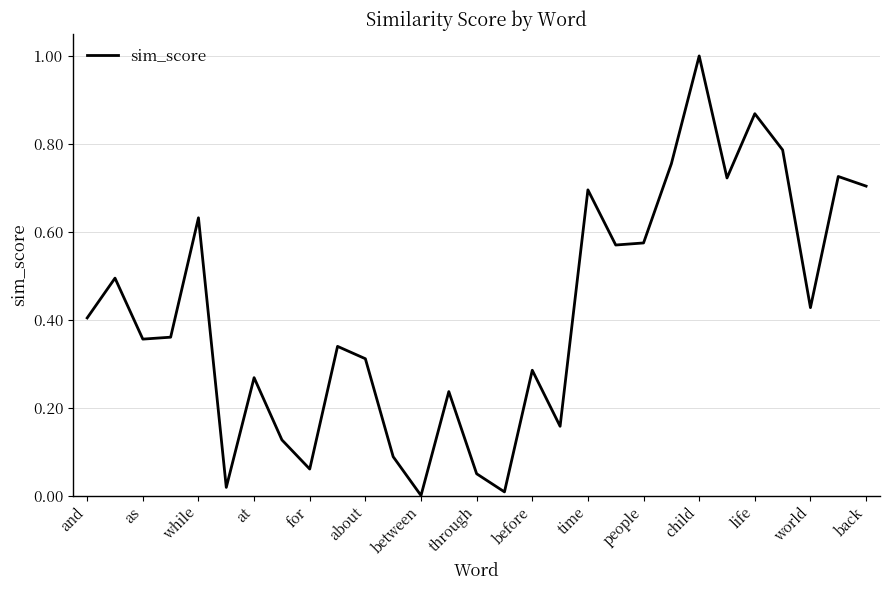

What is the greatest value displayed?

1.0